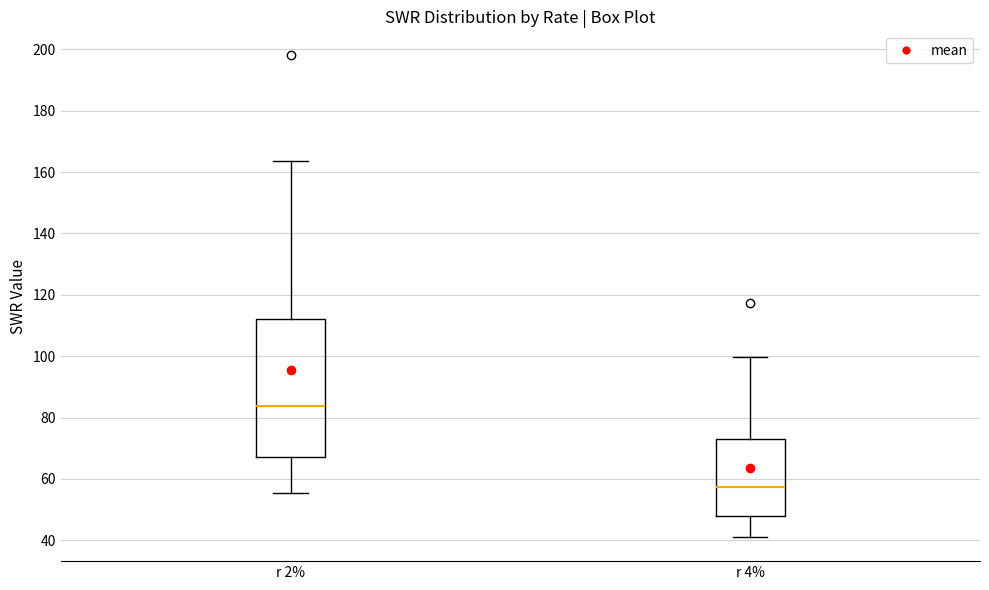

Comparing the boxes themselves (not the whiskers), which one is the tallest?

r 2%